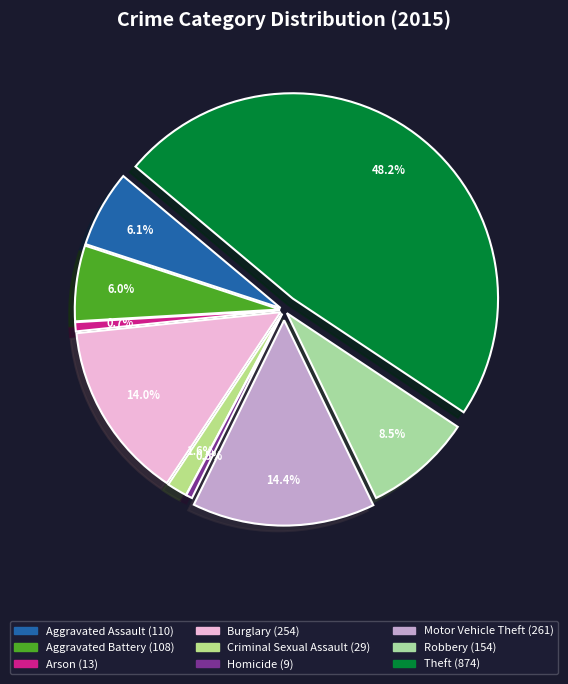

To the nearest percent, what percentage of the pie is Criminal Sexual Assault?

2%